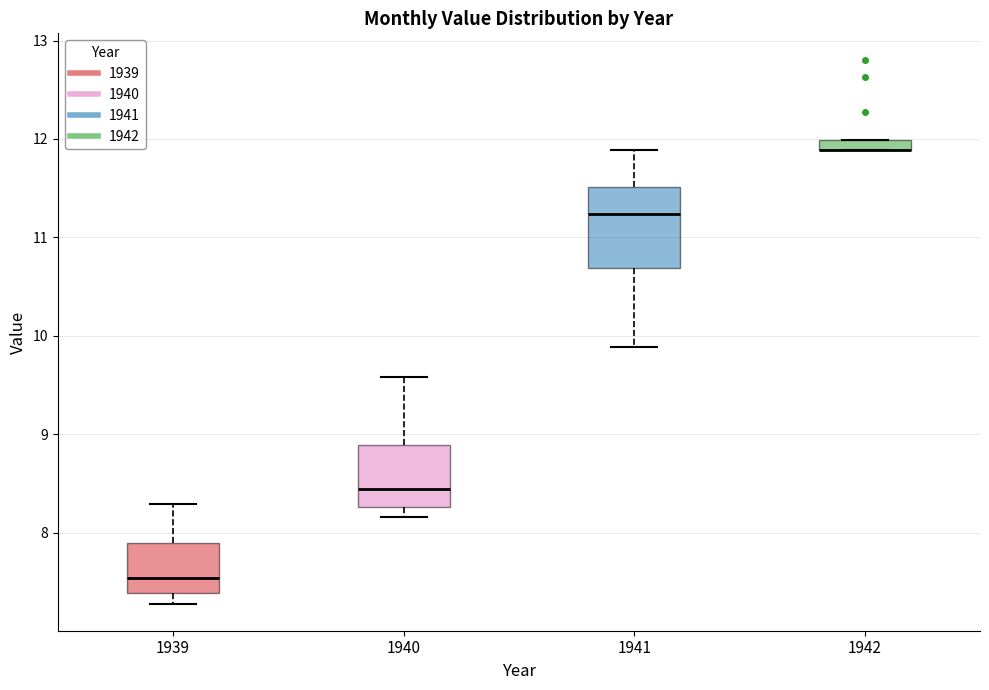

Which box is the tallest, from its lower edge to its upper edge?

1941